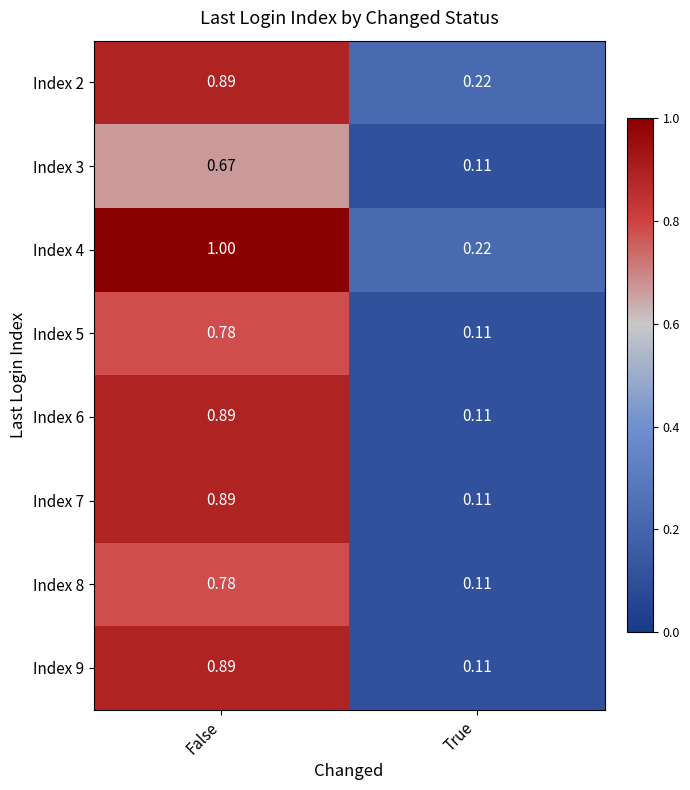

Which category has the highest value across all series?

False